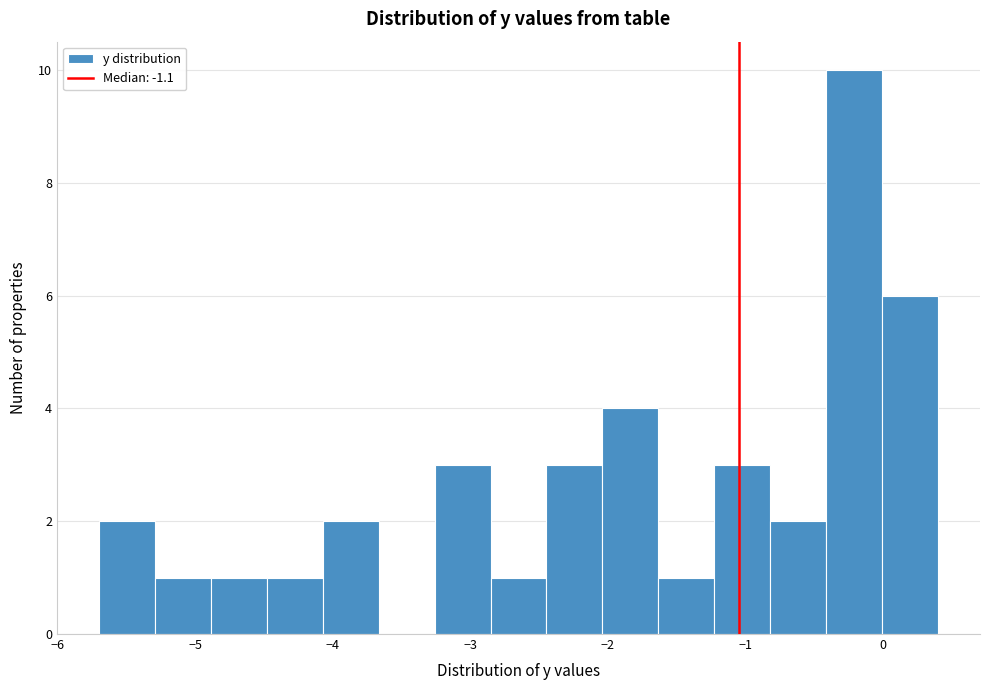

Reading left to right, transcribe this chart: for each bar, give the range it covers on the x-axis and its height. Neither the bar edges nor the heights are printed on the chart, so give them approximately, as read against the axes.

-5.7 to -5.3: 2
-5.3 to -4.9: 1
-4.9 to -4.5: 1
-4.5 to -4.1: 1
-4.1 to -3.7: 2
-3.7 to -3.3: 0
-3.3 to -2.9: 3
-2.9 to -2.4: 1
-2.4 to -2.0: 3
-2.0 to -1.6: 4
-1.6 to -1.2: 1
-1.2 to -0.8: 3
-0.8 to -0.4: 2
-0.4 to 0.0: 10
0.0 to 0.4: 6